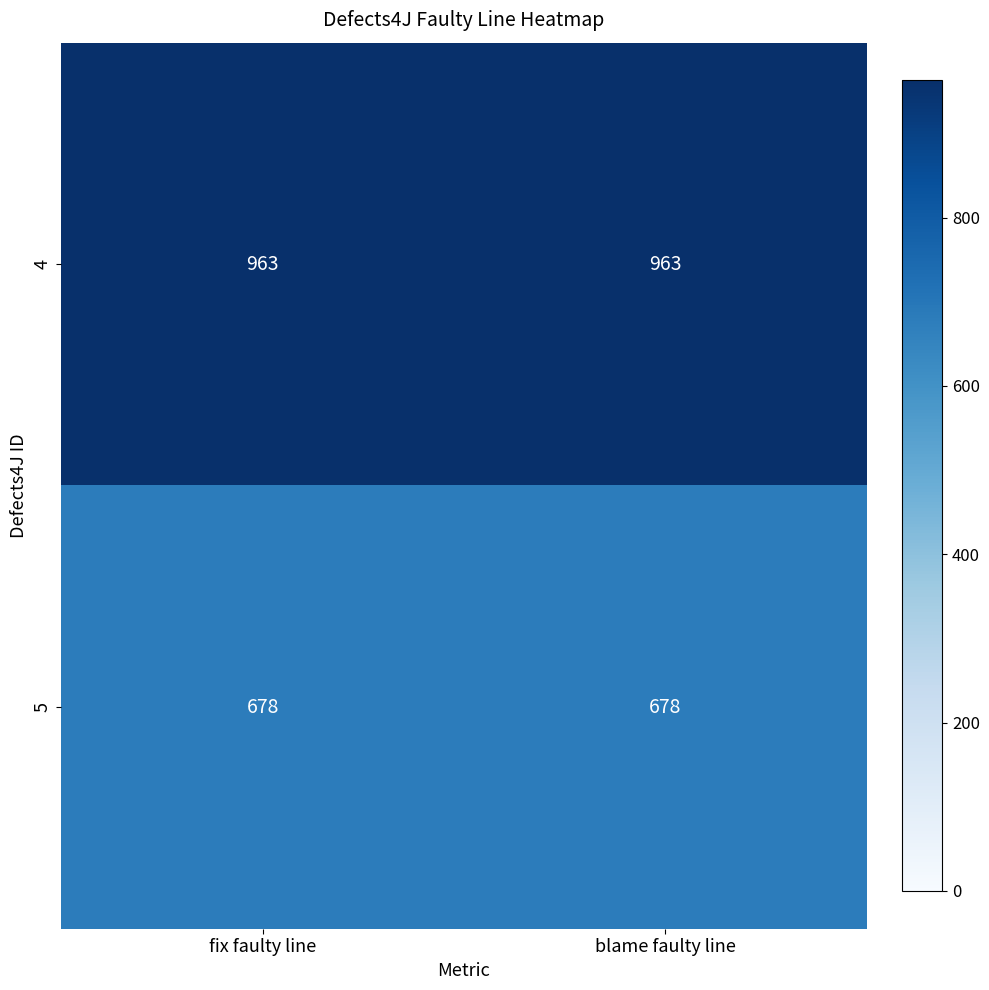

List the series in order of their overall mean, highest first.

4, 5